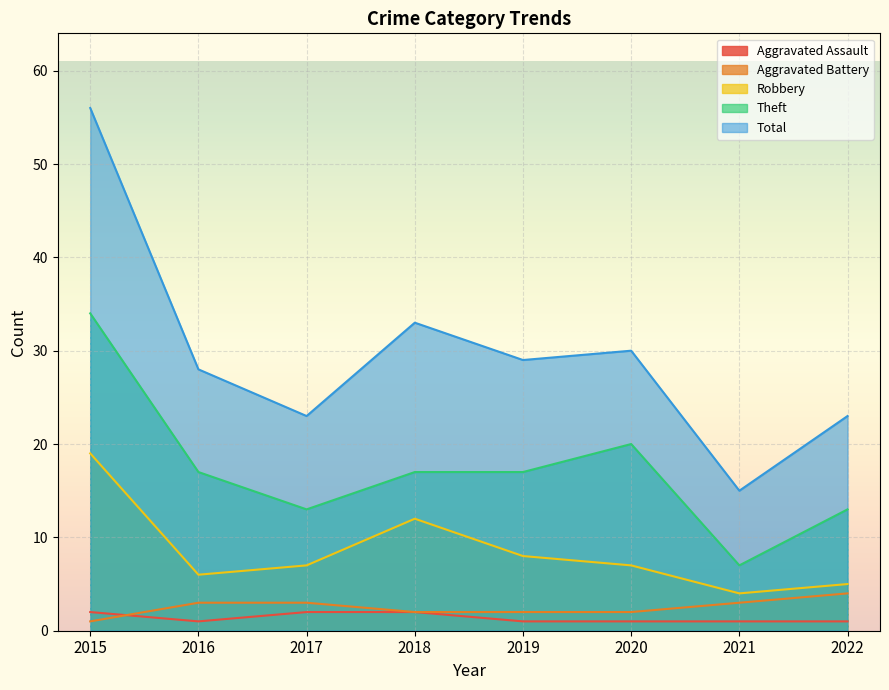

Is the value of Total at 2017 greater than the value of Aggravated Assault at 2017?

Yes